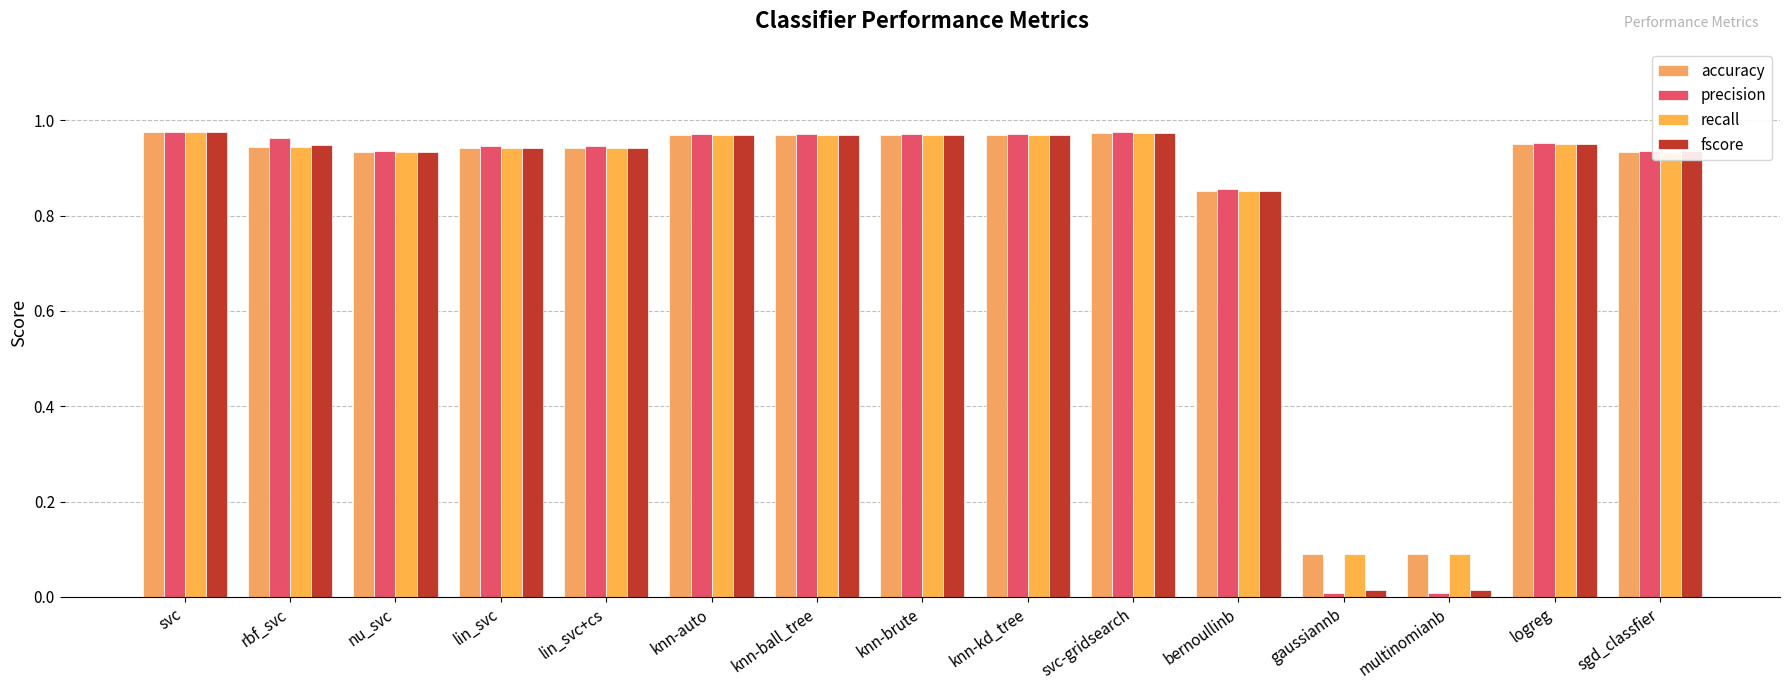

True or false: fscore has a value of 1.0 at knn-brute.

True